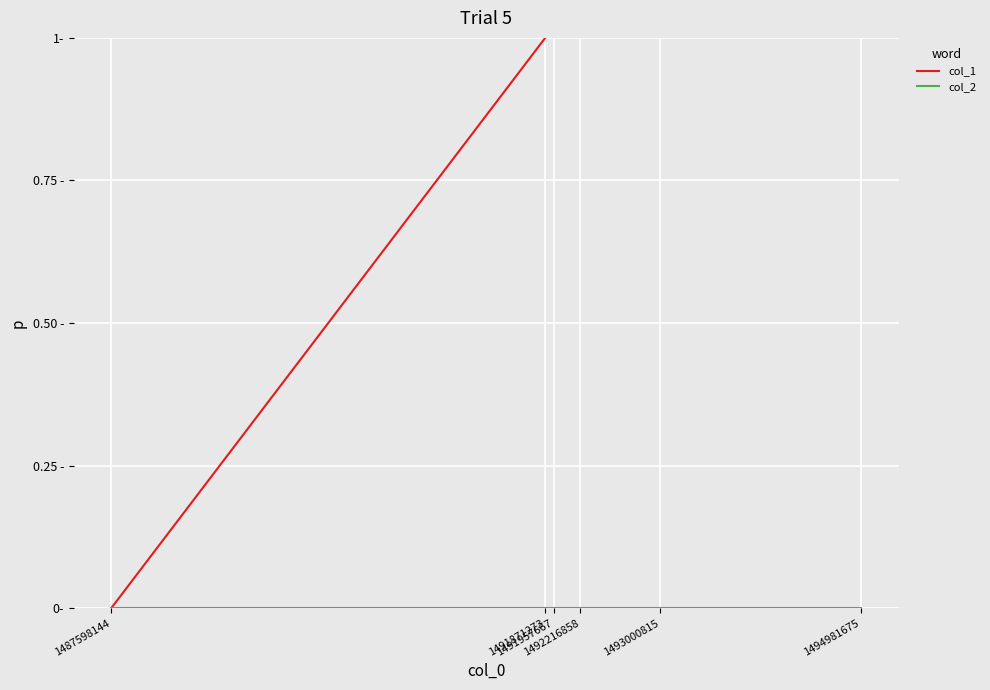

True or false: col_1 and col_2 intersect in this chart.

False